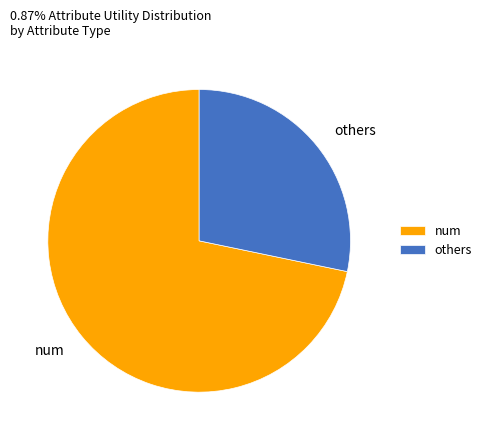

Which category has the smallest portion of the pie?

others